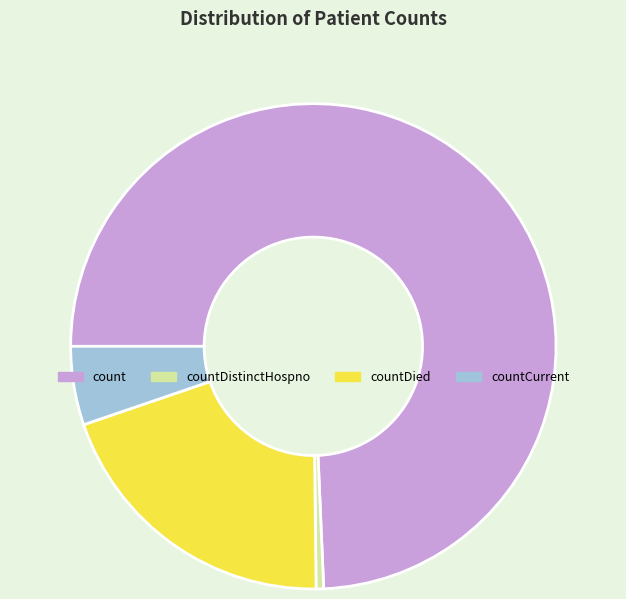

How many slices are in this pie chart?

4